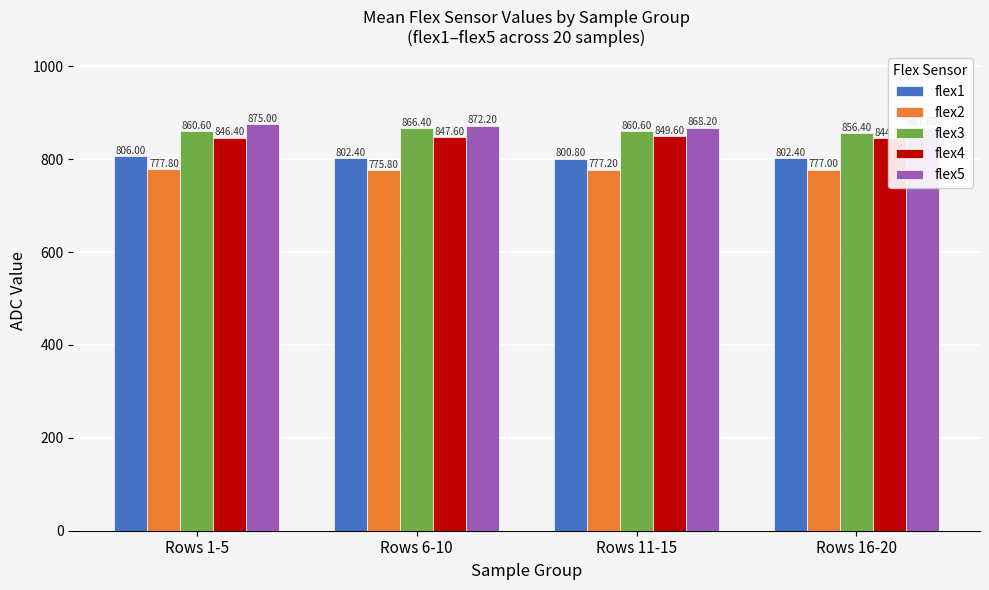

What is the difference between the maximum and minimum values in the flex5 series?

7.4